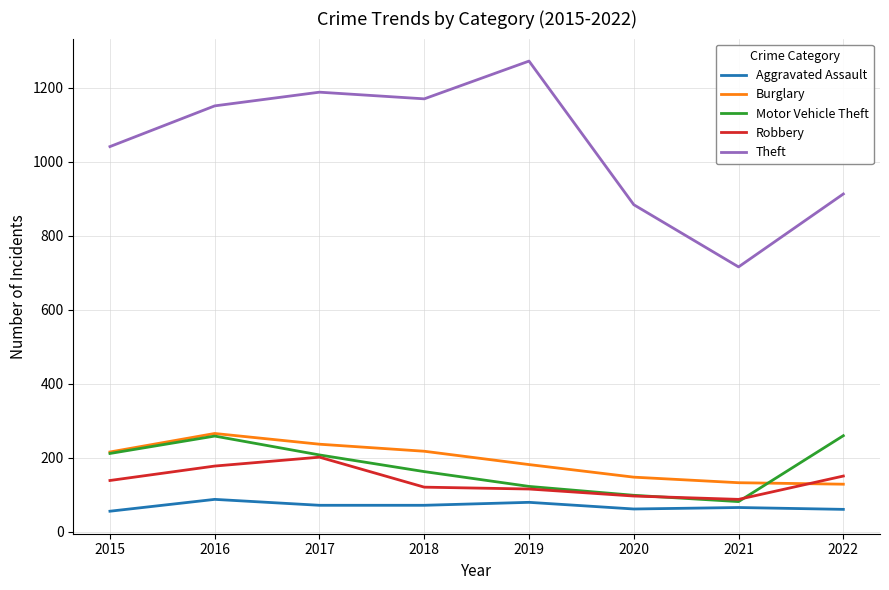

What is the total value across all series at 2016?

1942